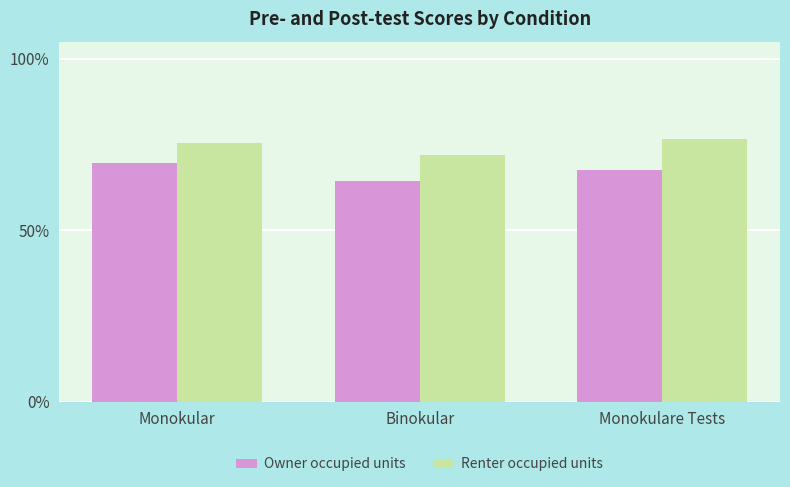

Does the chart contain stacked bars?

No